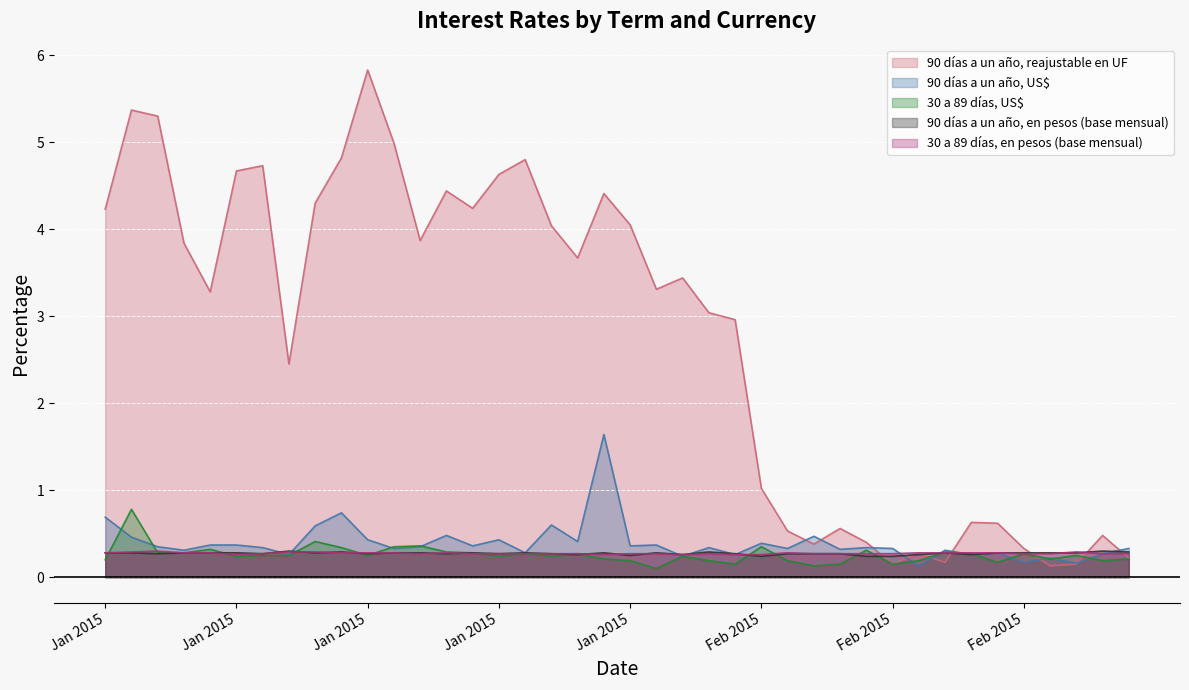

Count the 30 a 89 días, US$ values in the range 0 to 1.

40